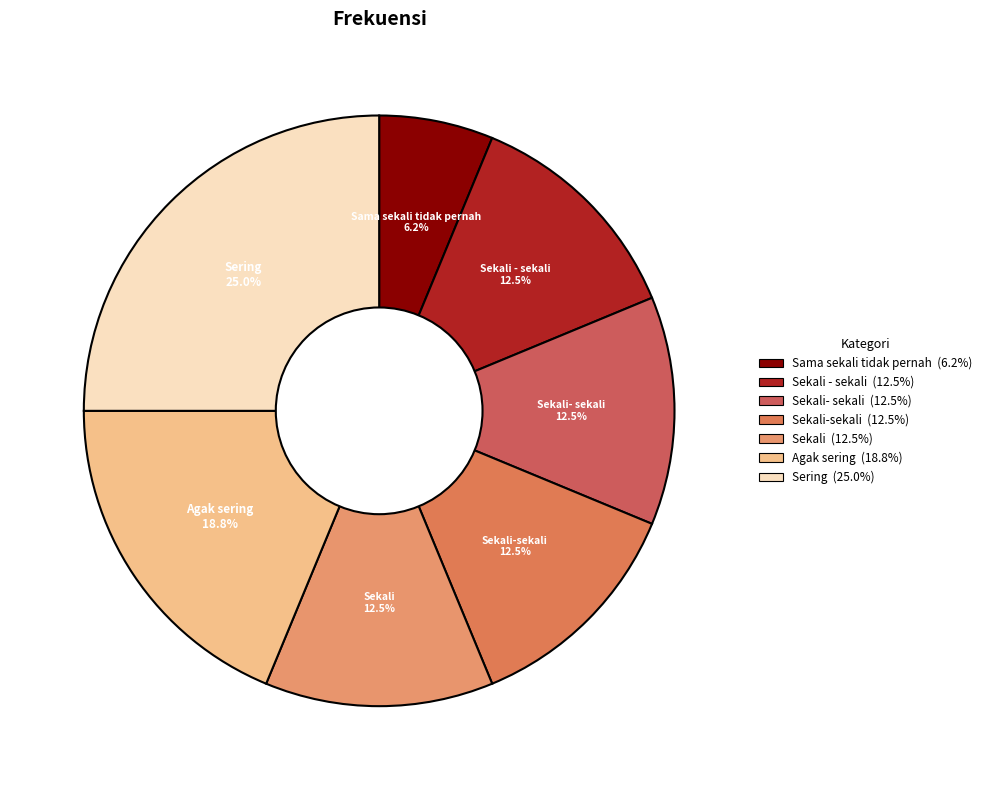

How many segments does this pie chart have?

7